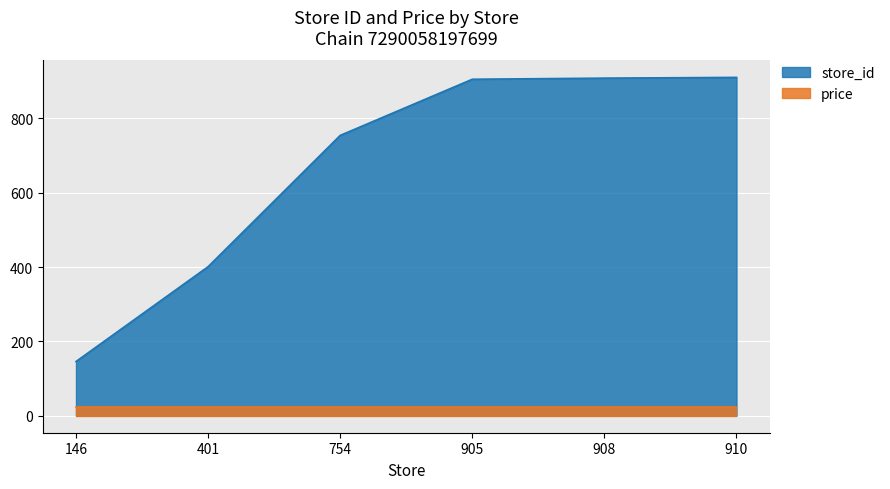

What is the change in value from 754 to 910?

+156